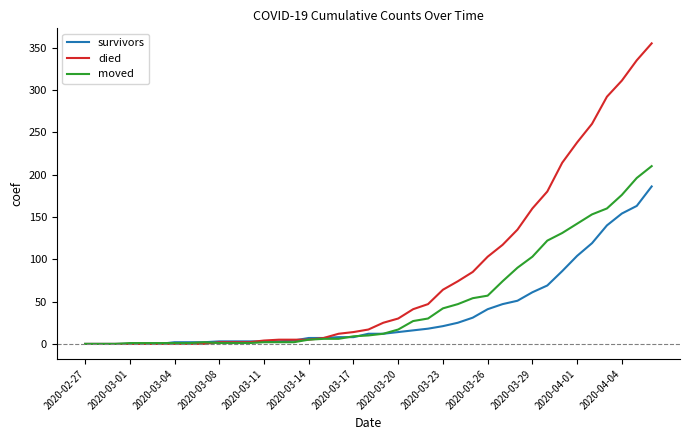

Which series has the largest total across all categories?

died